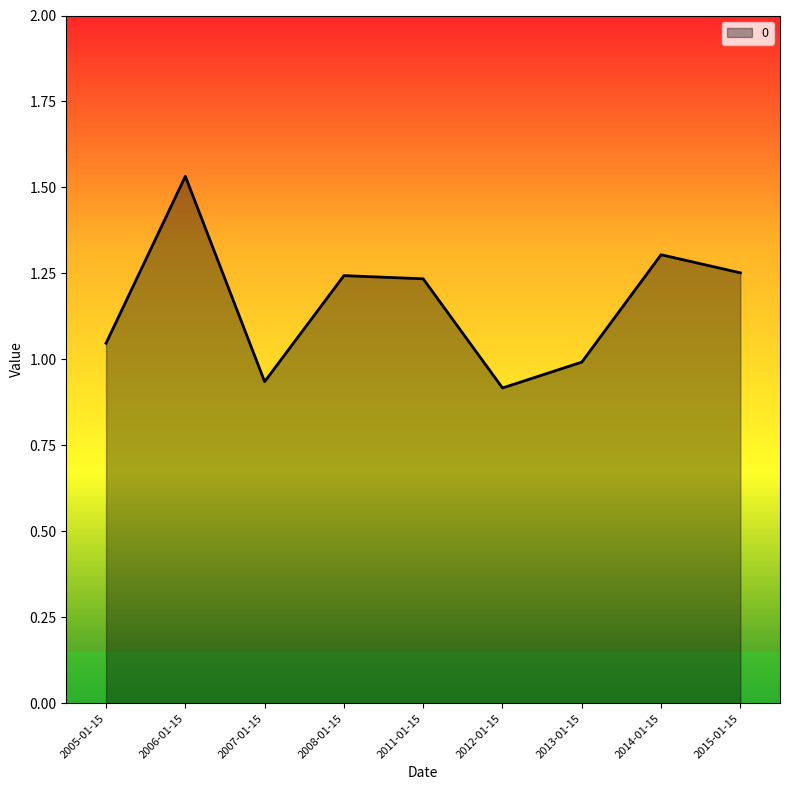

Where is the data nearest to the value 1?

2013-01-15